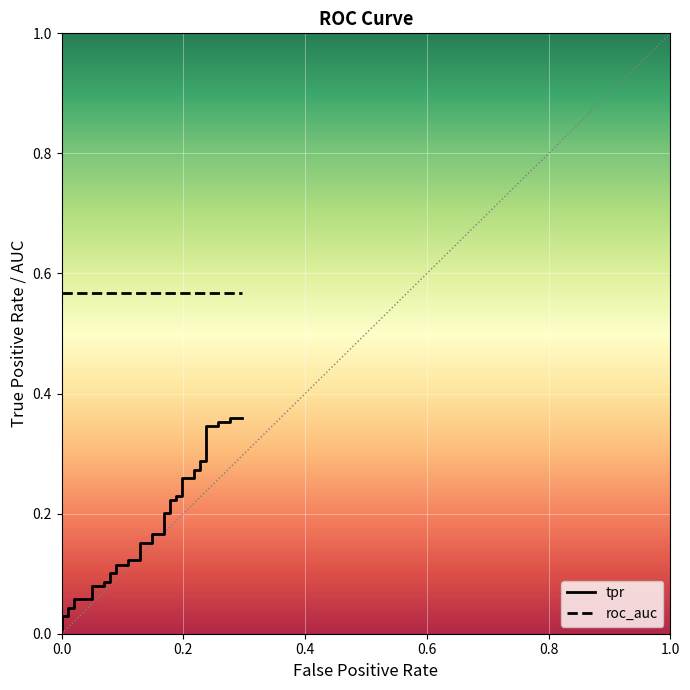

True or false: tpr has a value of 0.4 at 30.

False